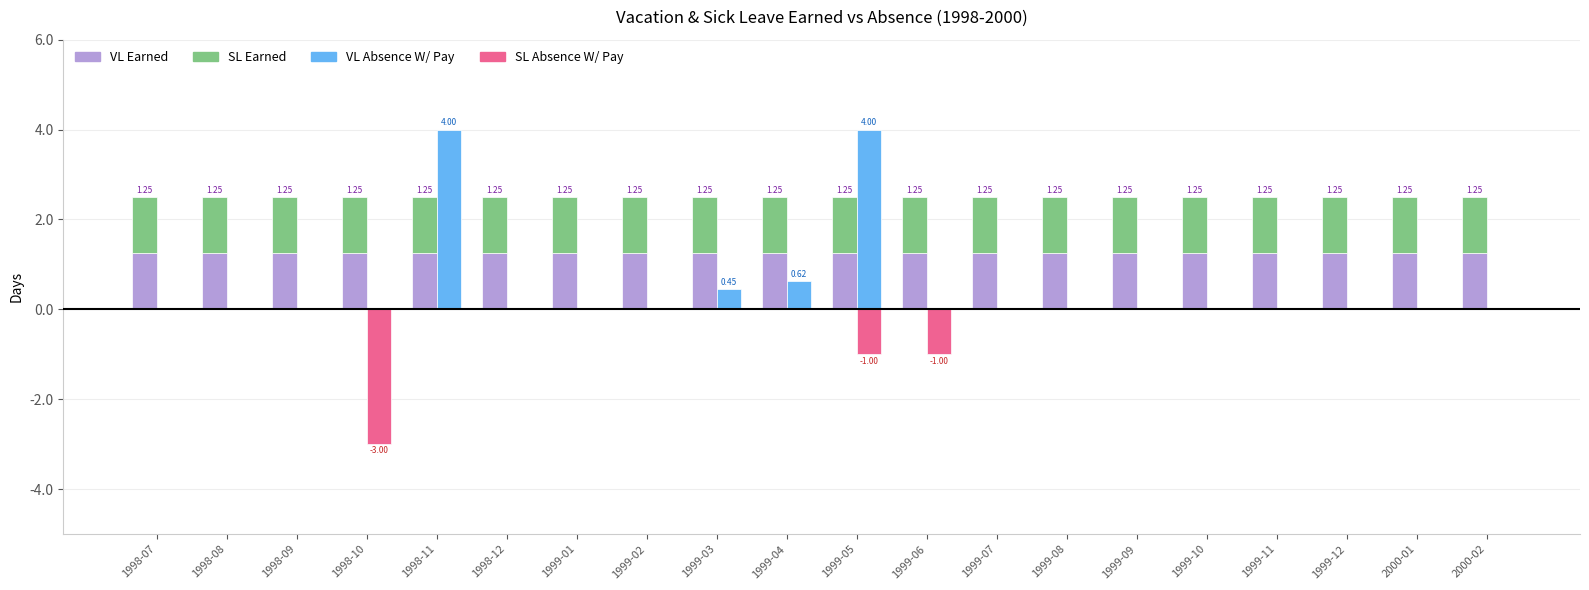

How many groups of bars are there?

20